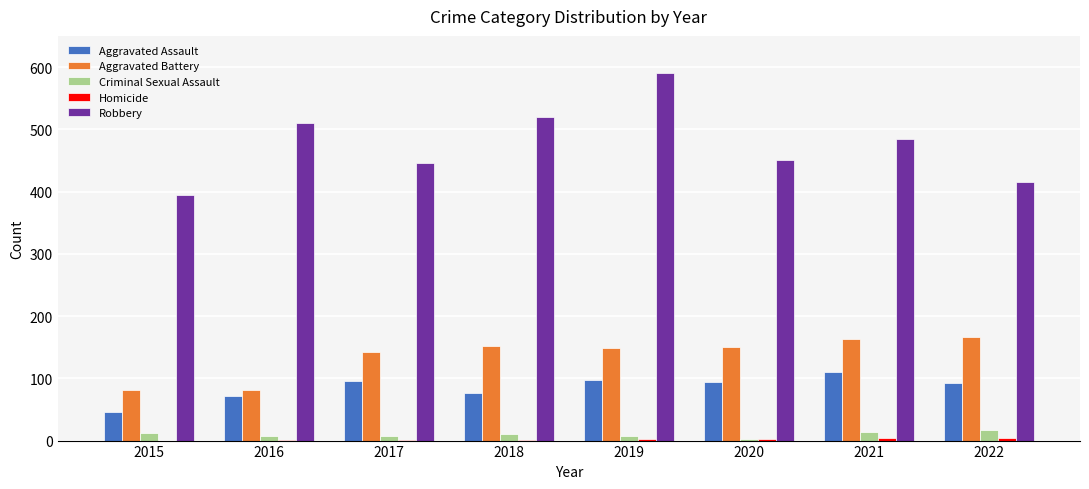

Which series has the largest range (max minus min)?

Robbery